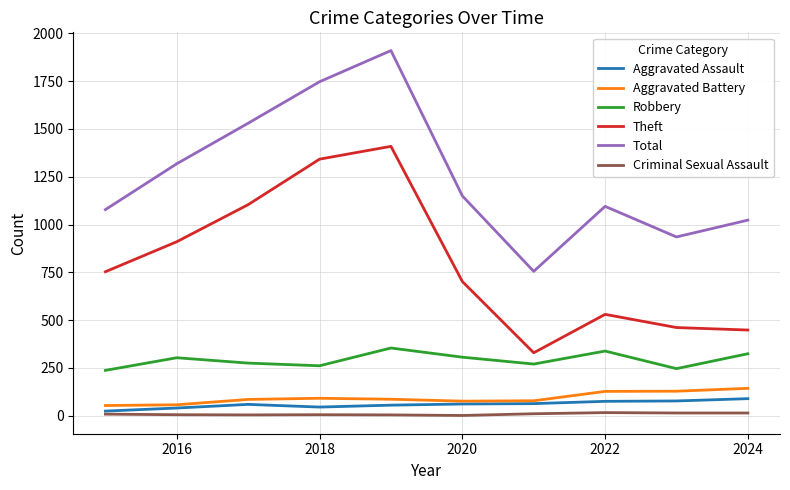

True or false: Criminal Sexual Assault and Robbery cross at least once.

False